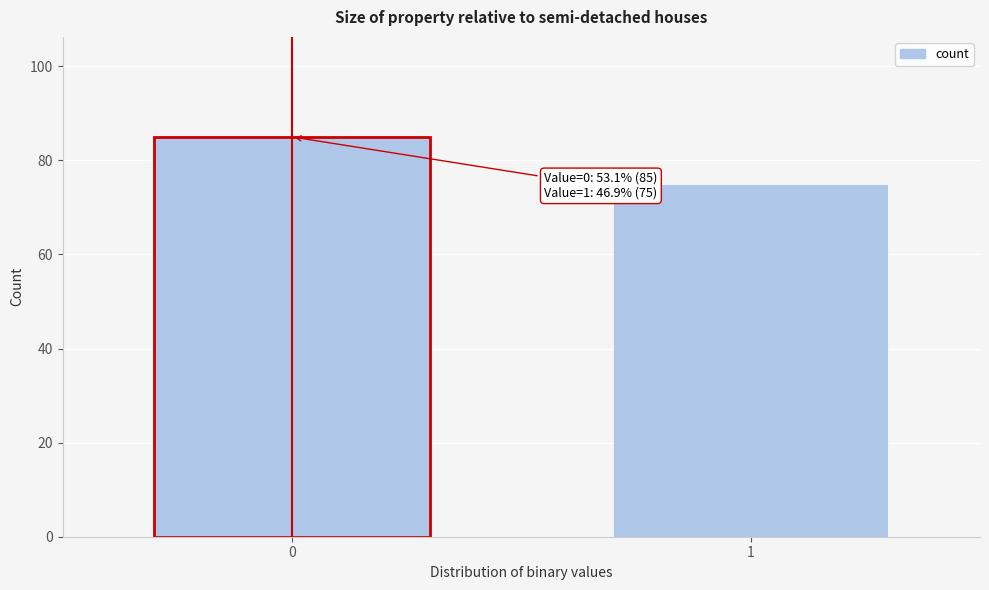

Reading left to right, extract all data points from this chart.

0=85	1=75